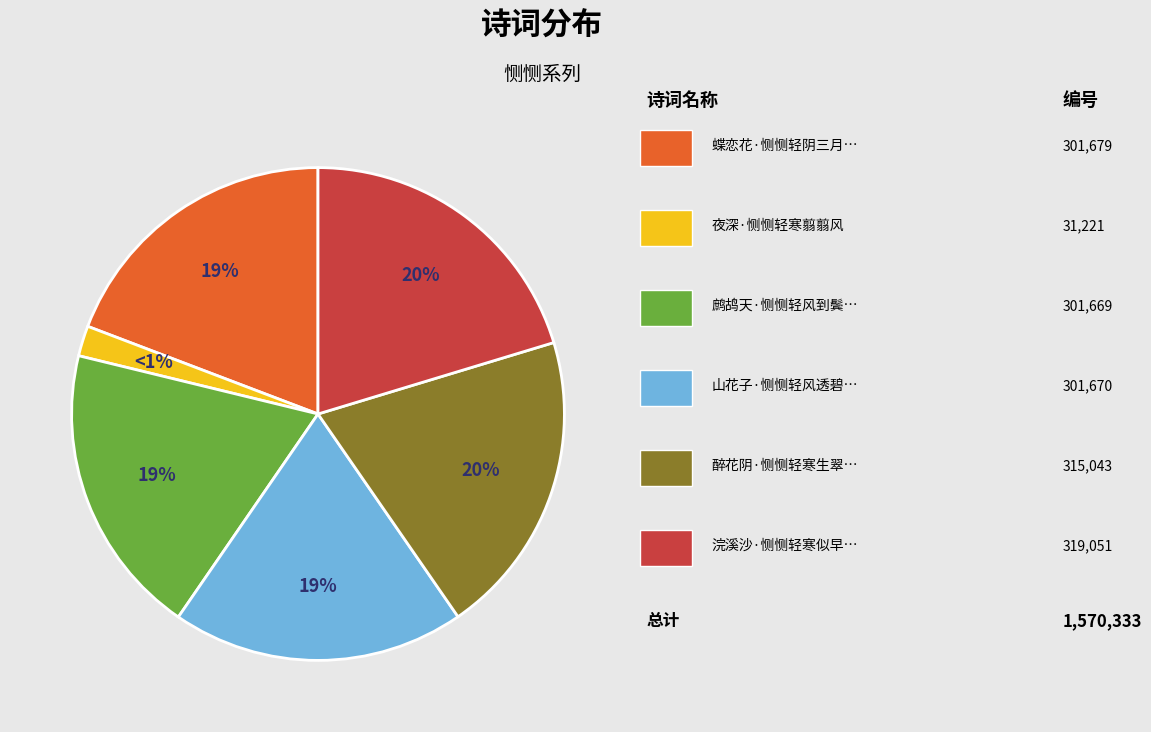

Rank the categories by value from highest to lowest.

浣溪沙·恻恻轻寒似早秋, 醉花阴·恻恻轻寒生翠袖, 蝶恋花·恻恻轻阴三月暮, 山花子·恻恻轻风透碧纱, 鹧鸪天·恻恻轻风到鬓残, 夜深·恻恻轻寒翦翦风